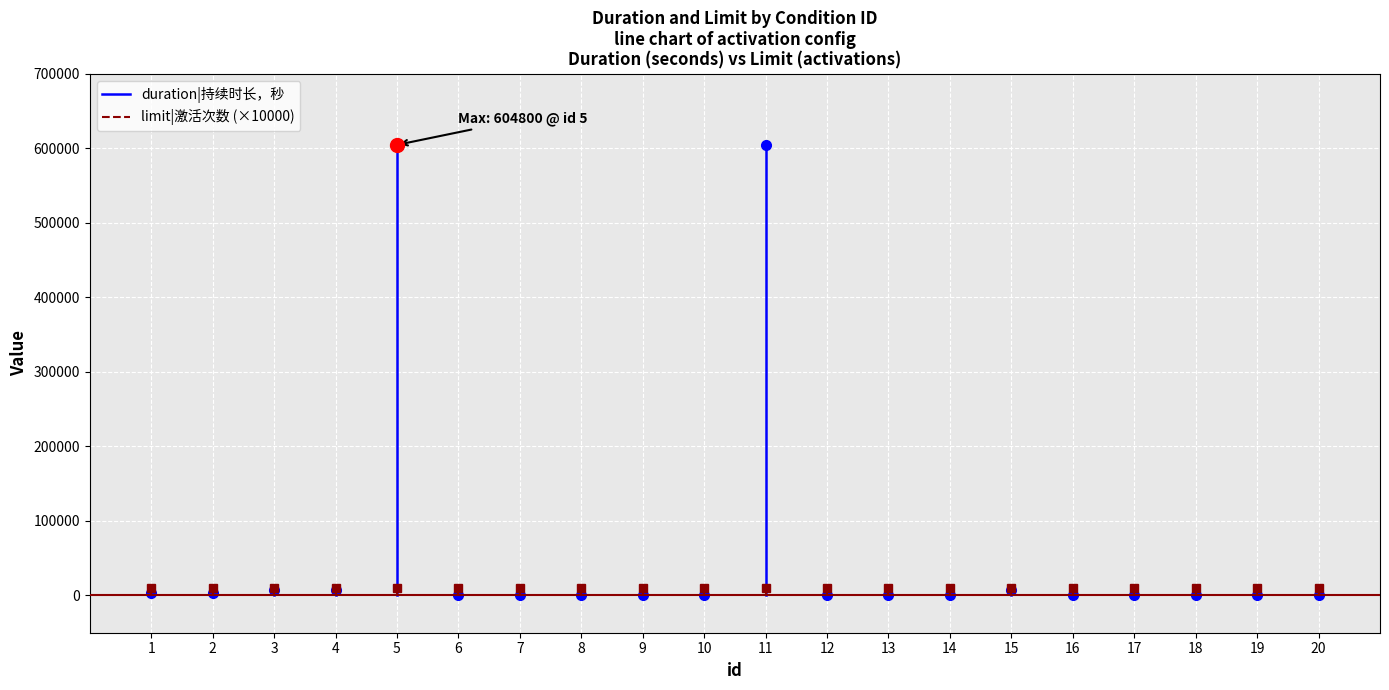

How many lines are shown in the chart?

2